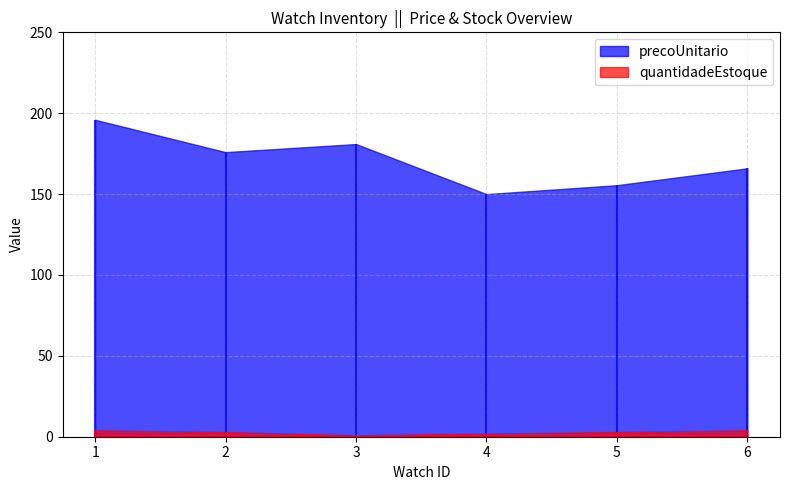

What is the maximum value for quantidadeEstoque?

4.0